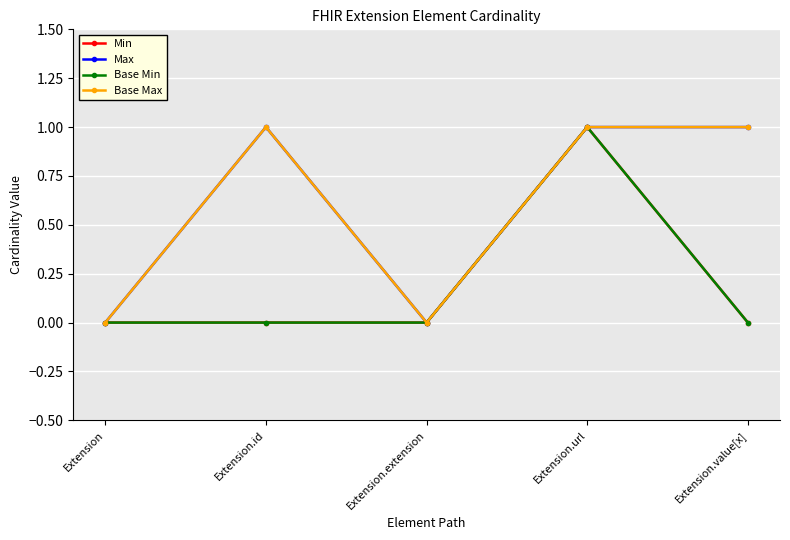

Which series has the largest range (max minus min)?

Min